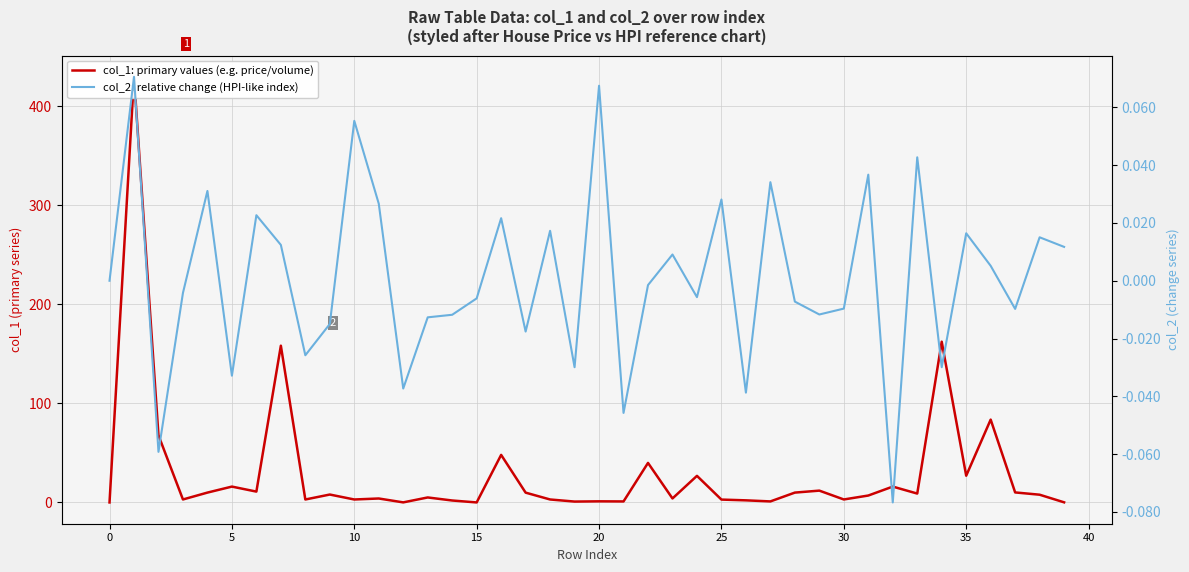

True or false: col_2: relative change (HPI-like index) and col_1: primary values (e.g. price/volume) intersect in this chart.

False